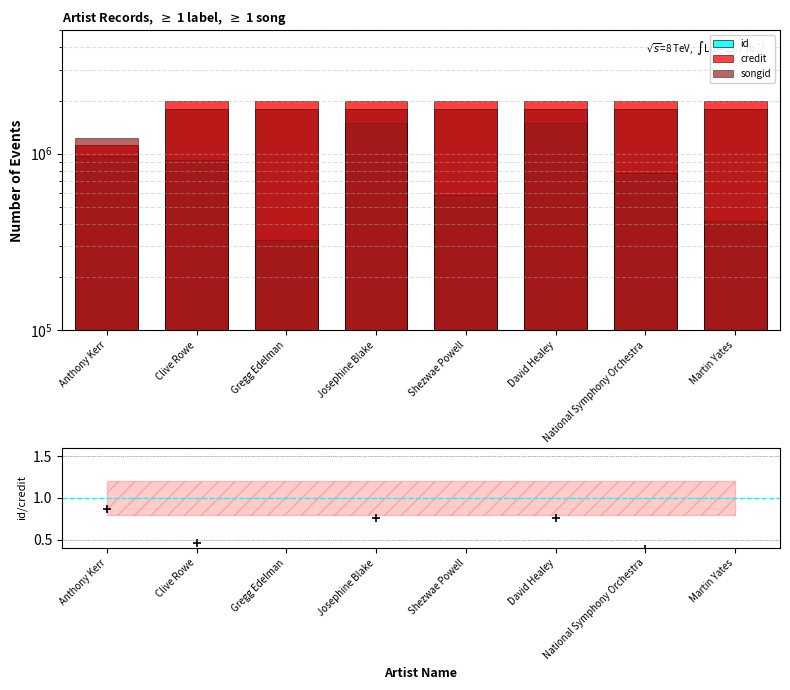

Between Josephine Blake and Martin Yates, which is larger?

Josephine Blake